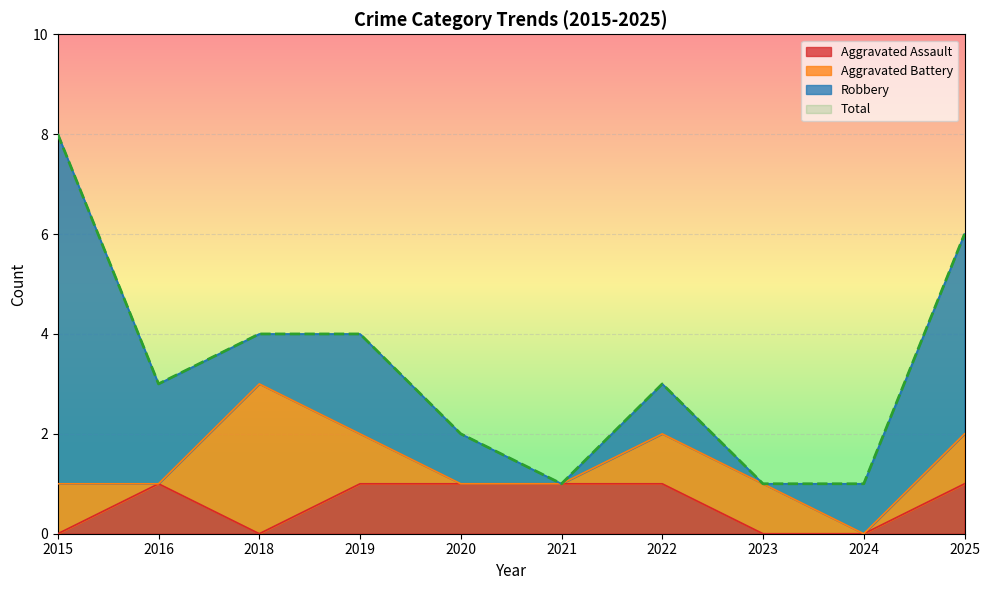

What is the difference between the second highest and second lowest values in the Total series?

5